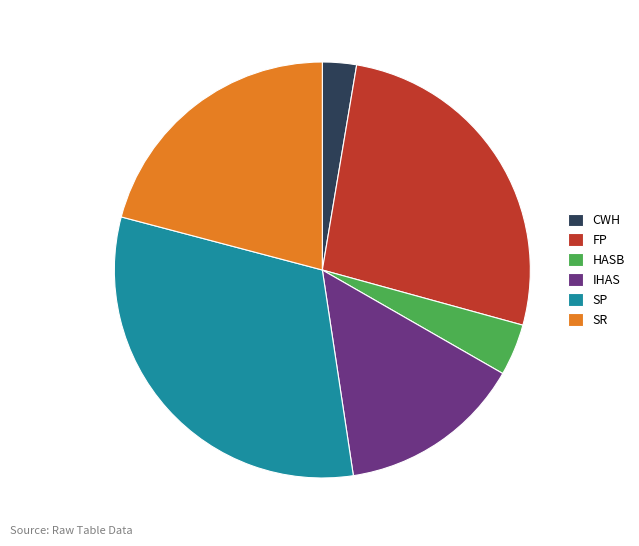

The CWH slice represents 3% of the pie. True or false?

True